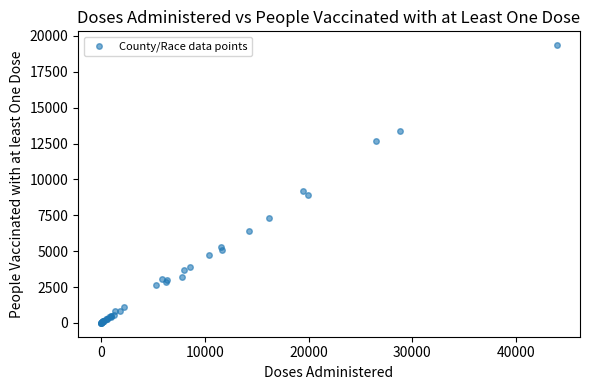

What Y value in the scatter plot is closest to 9679?

9159